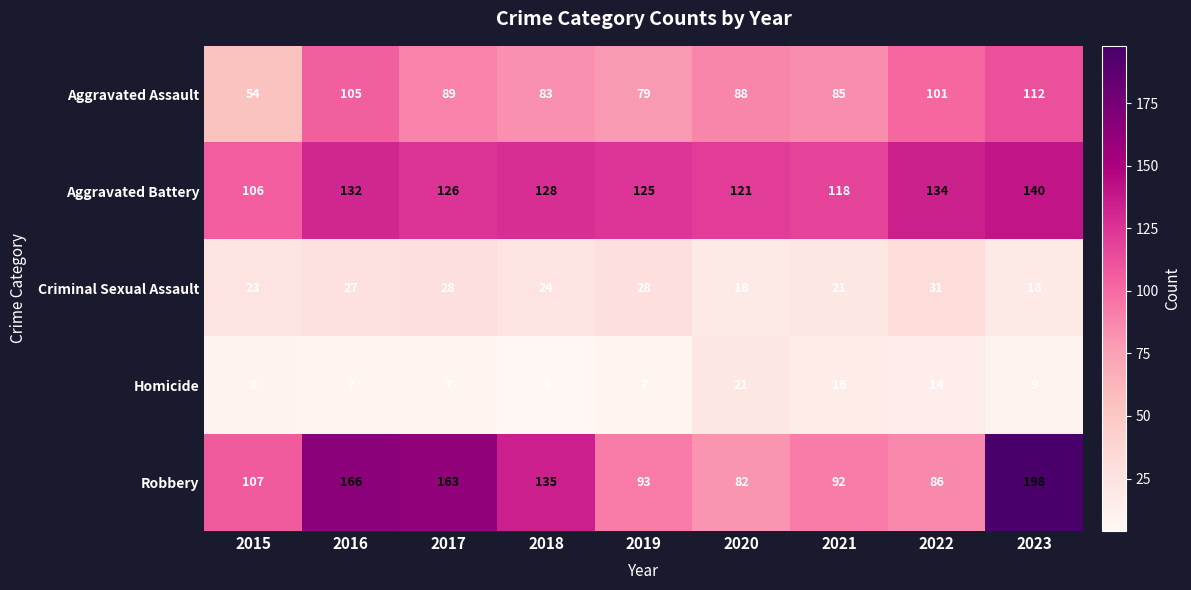

Which label corresponds to the largest value in the chart?

2023